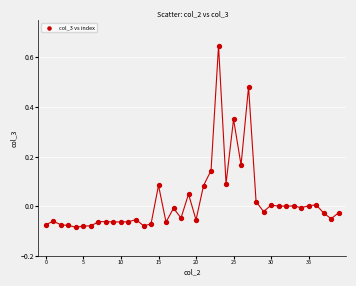

What is the range of Y values (max minus min)?

0.7